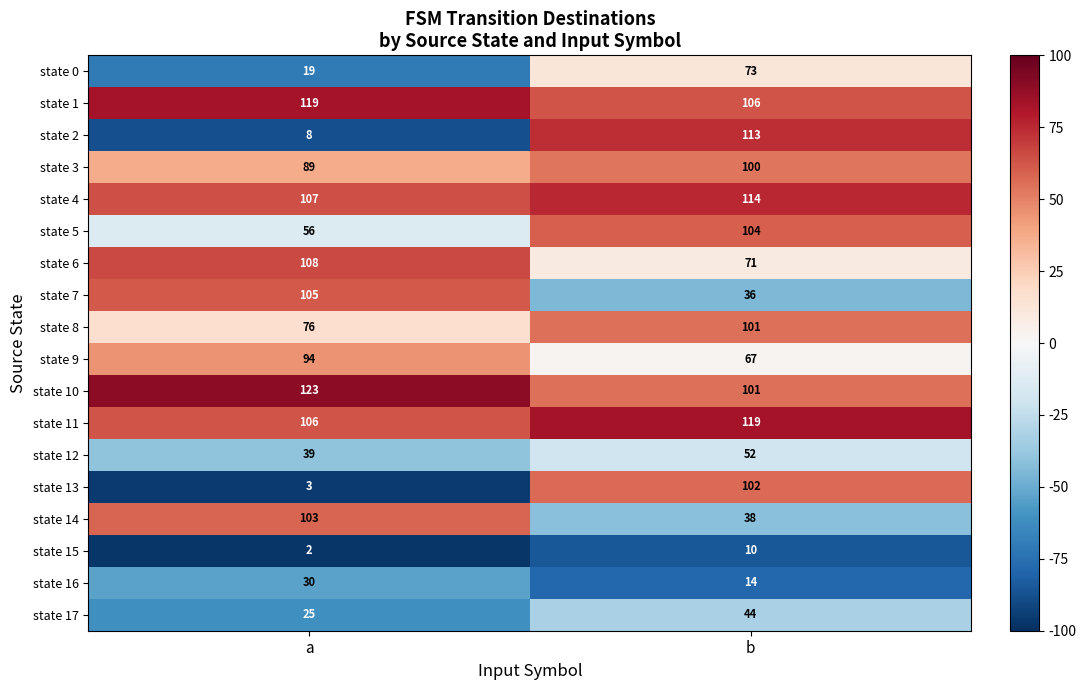

The value of state 6 at b is 71. True or false?

True